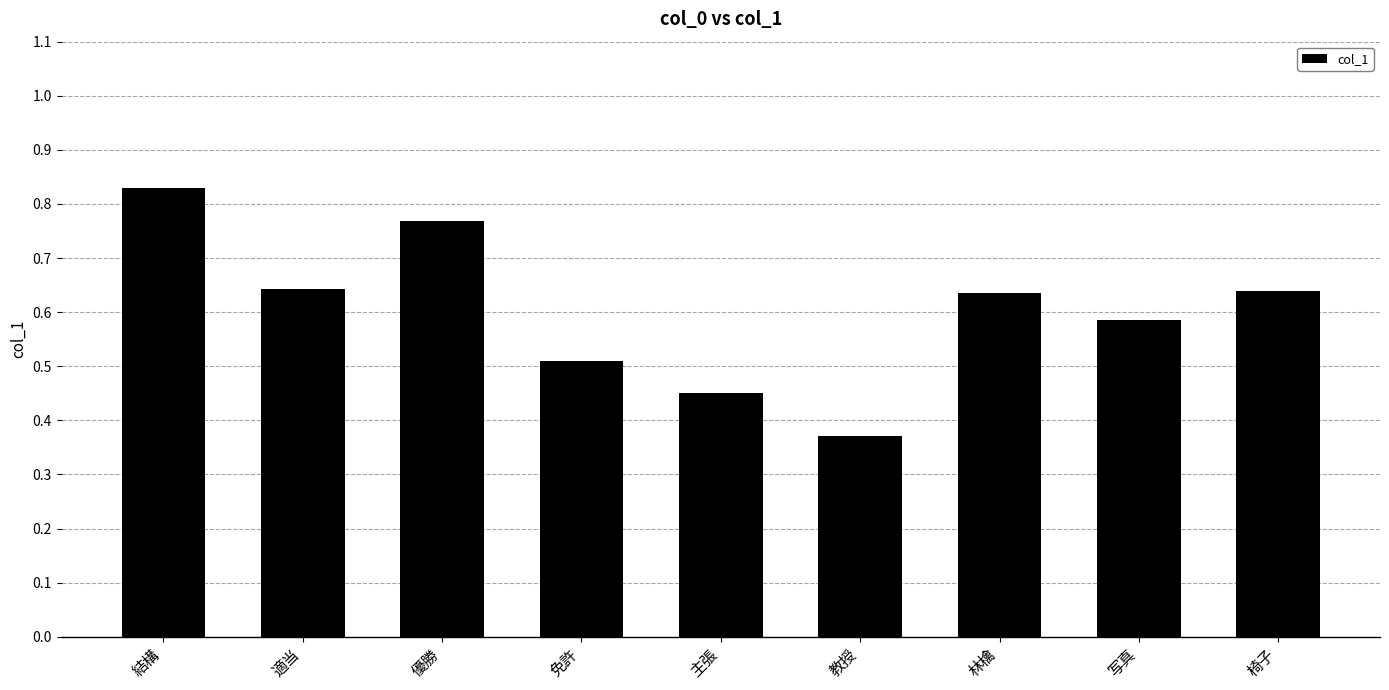

What is the difference between the second highest and second lowest values?

0.3